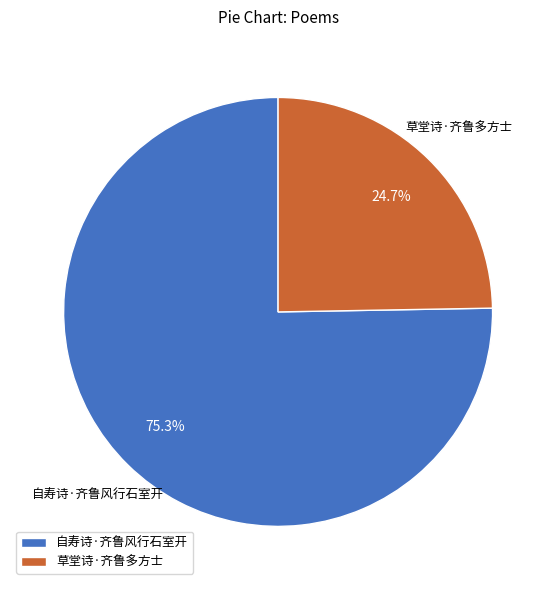

Is it true that 自寿诗·齐鲁风行石室开 is 82% of the pie?

False